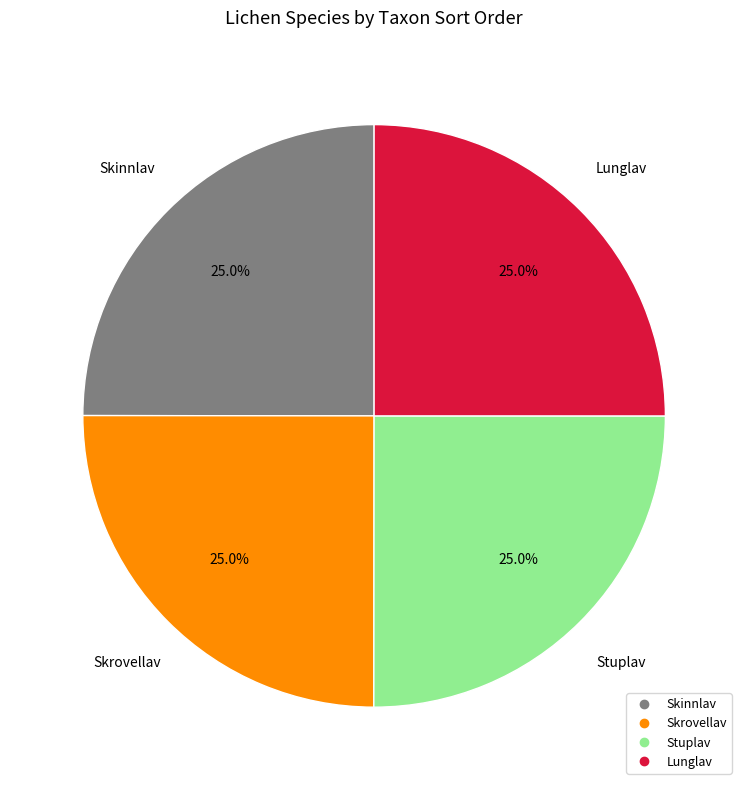

To the nearest percent, what portion does Skinnlav represent?

25%